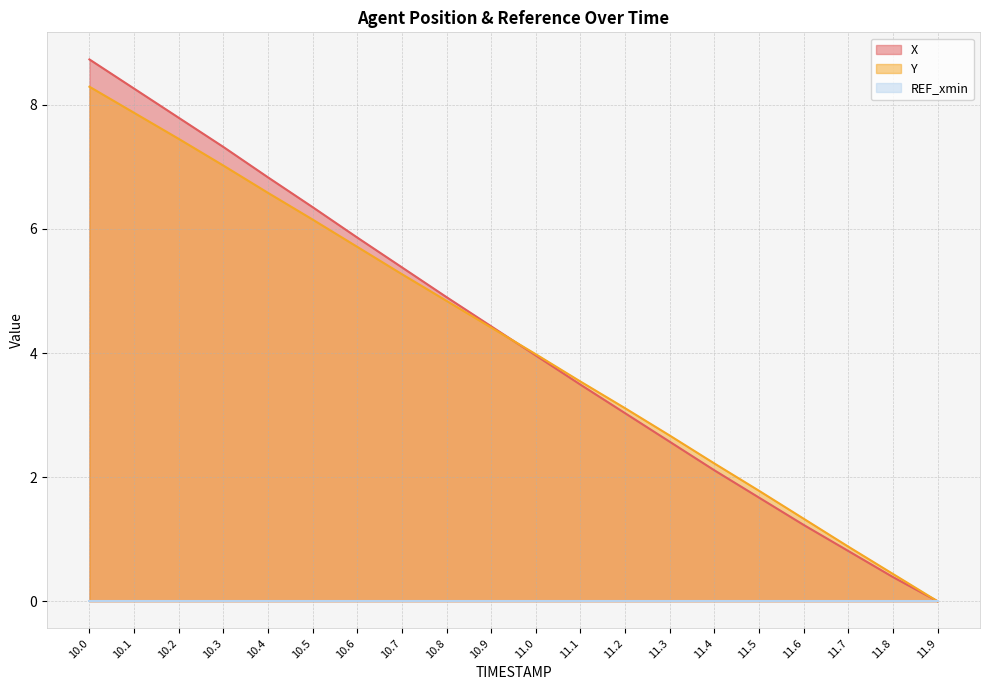

What position from the left is 11.2?

13